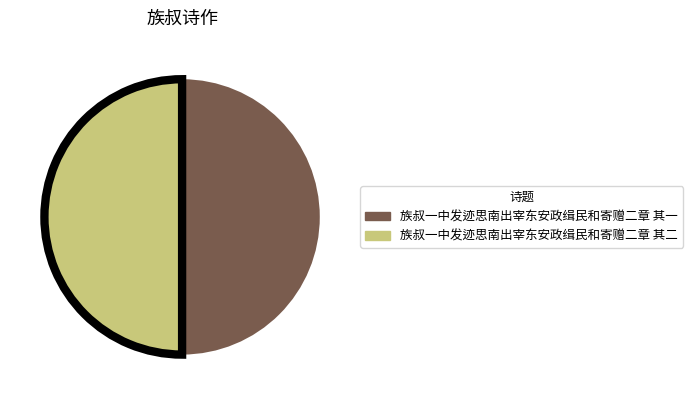

Do 族叔一中发迹思南出宰东安政缉民和寄赠二章 其一 and 族叔一中发迹思南出宰东安政缉民和寄赠二章 其二 together represent more than half of the pie?

Yes